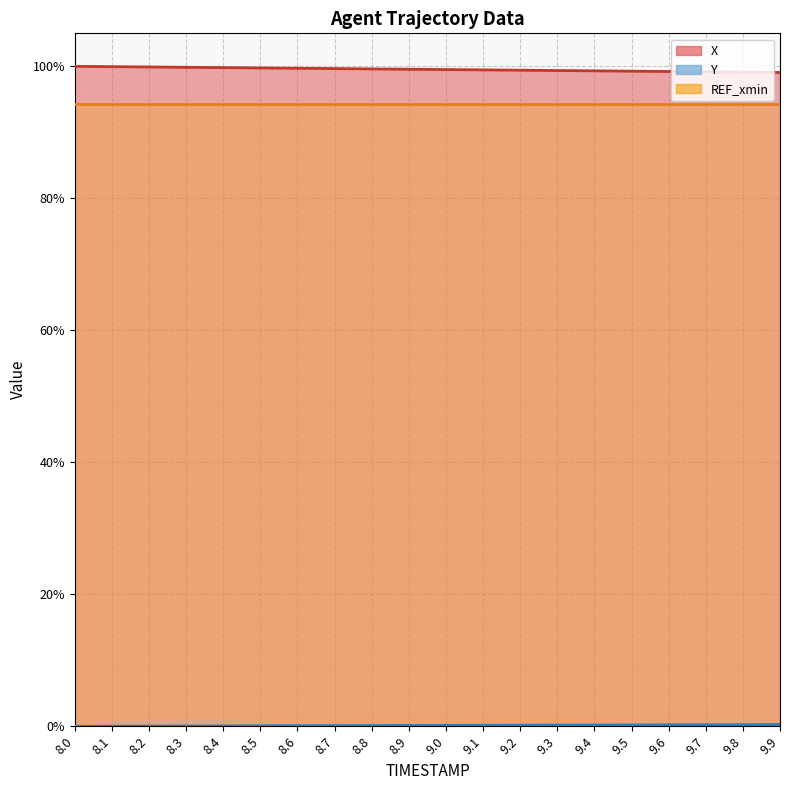

At which label does Y reach its peak?

9.9